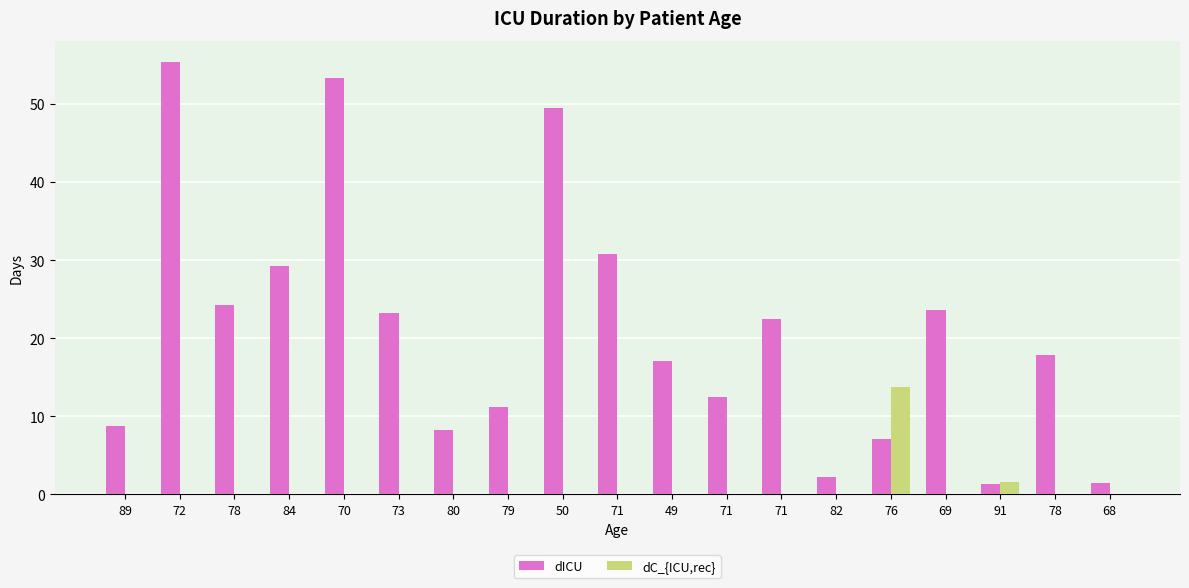

Is the value of dC_{ICU,rec} at 84 greater than the value of dICU at 68?

No